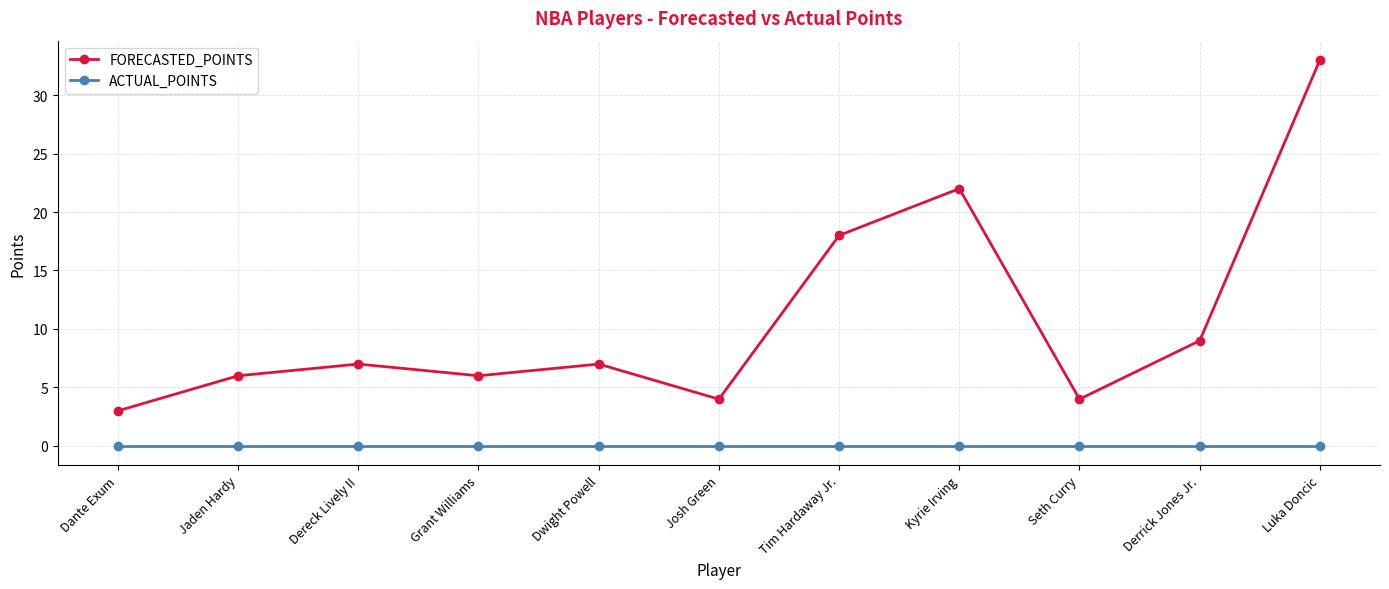

At which category is the sum across all series the highest?

Luka Doncic